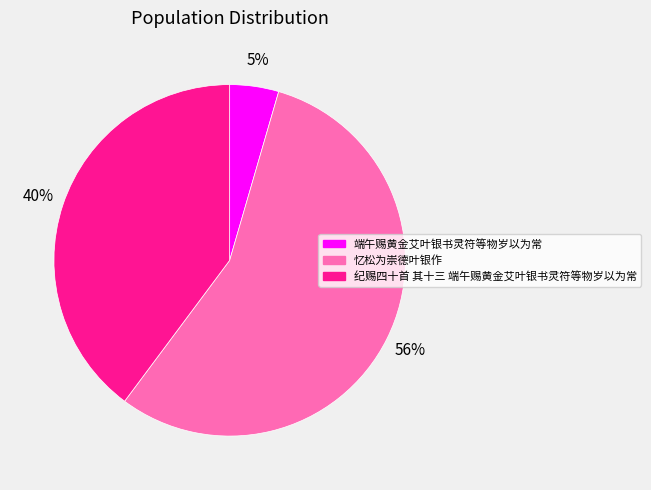

To the nearest percent, what is the difference between the 端午赐黄金艾叶银书灵符等物岁以为常 and 纪赐四十首 其十三 端午赐黄金艾叶银书灵符等物岁以为常 slice percentages?

35%